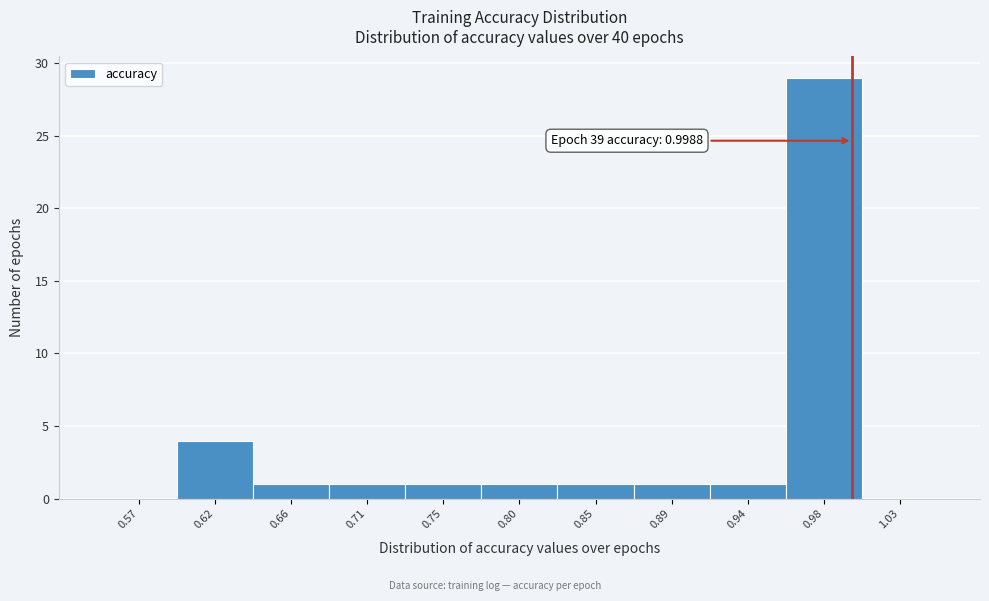

Over which range of the x-axis is the bar tallest?

0.960 to 1.005